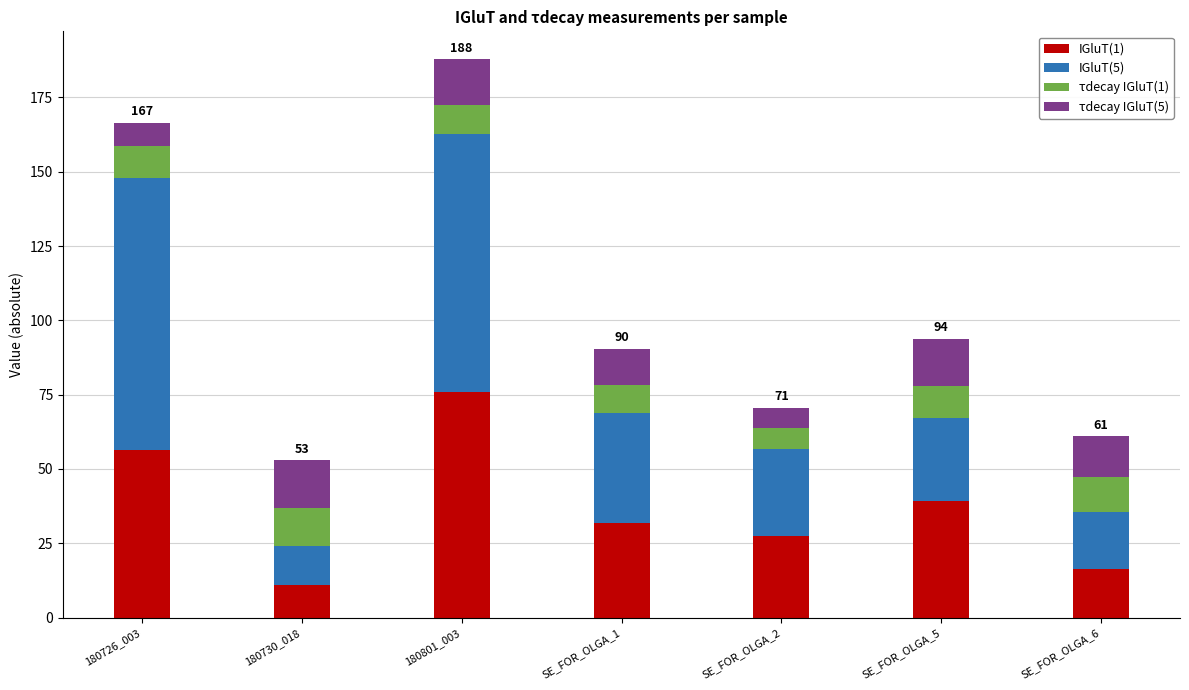

At which category is the sum across all series the highest?

180801_003